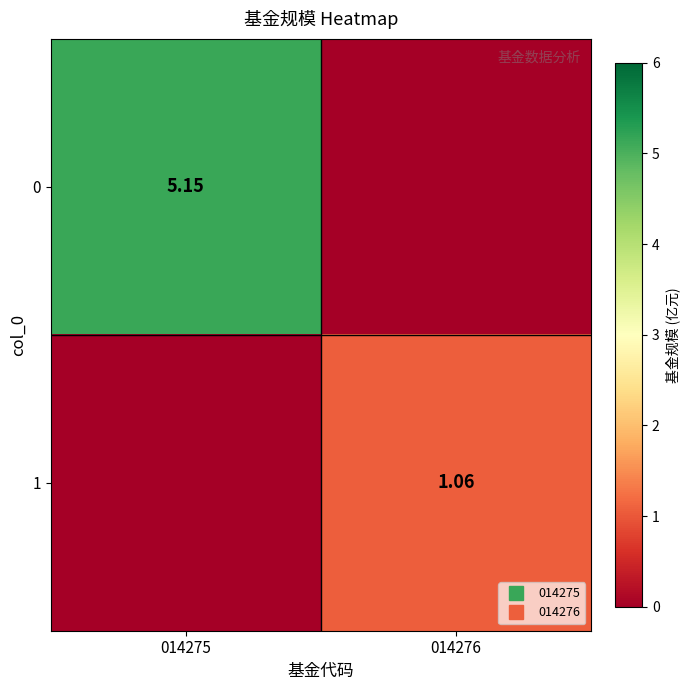

What is the difference between the highest and lowest values at 014275?

5.2